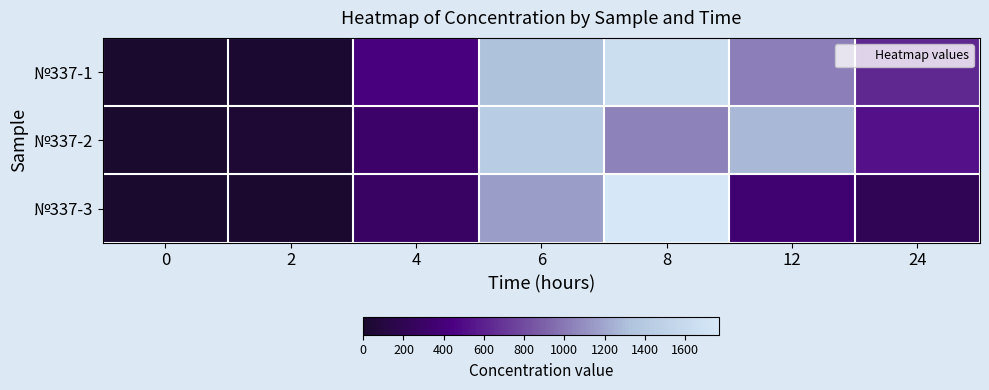

Which has a higher value, 2 or 24?

24